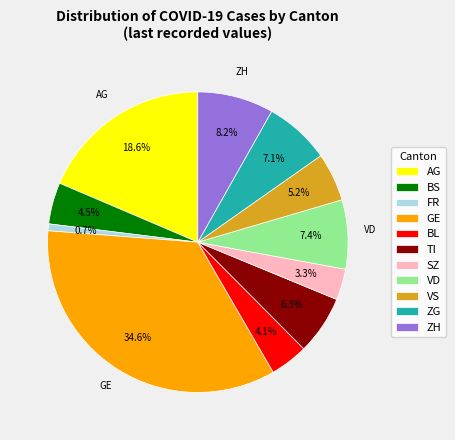

How many slices are in this pie chart?

11